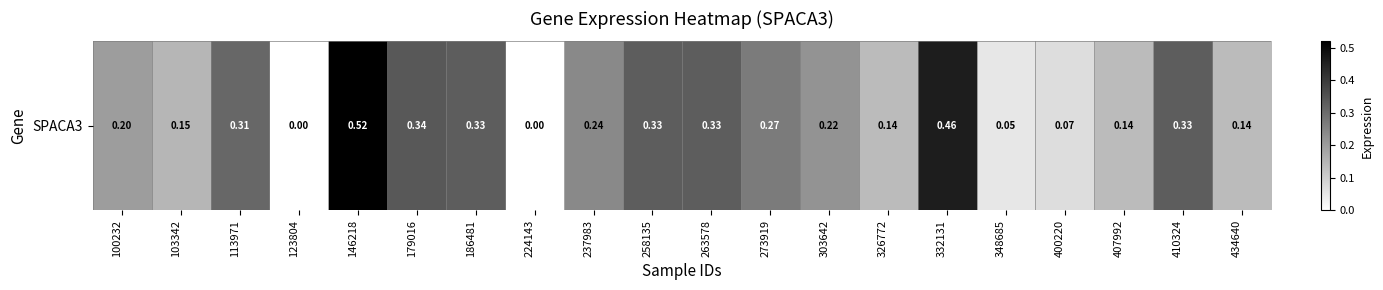

Which has a higher value, 186481 or 303642?

186481